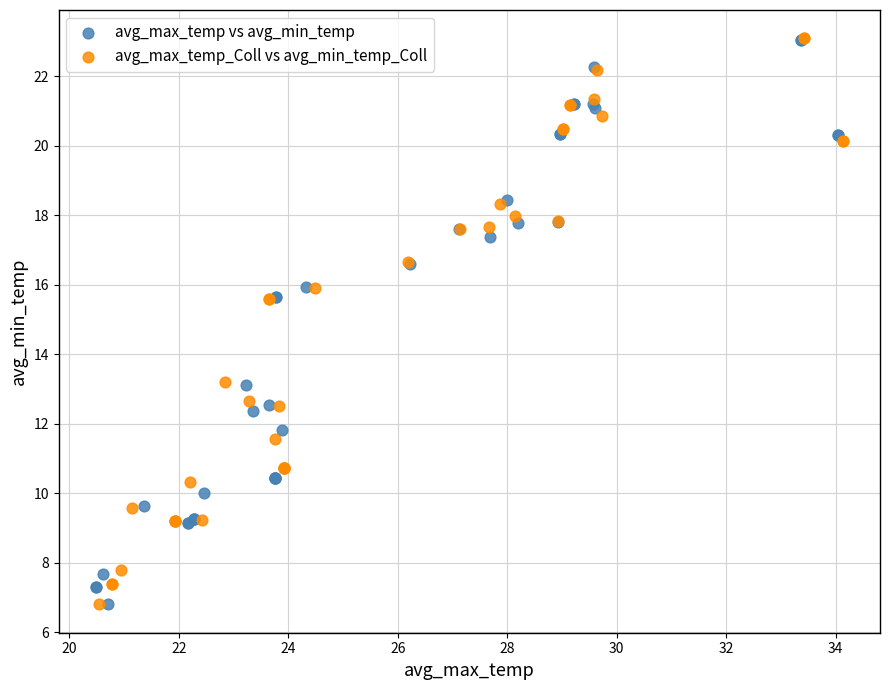

What are all the series names shown in the legend?

avg_max_temp vs avg_min_temp, avg_max_temp_Coll vs avg_min_temp_Coll